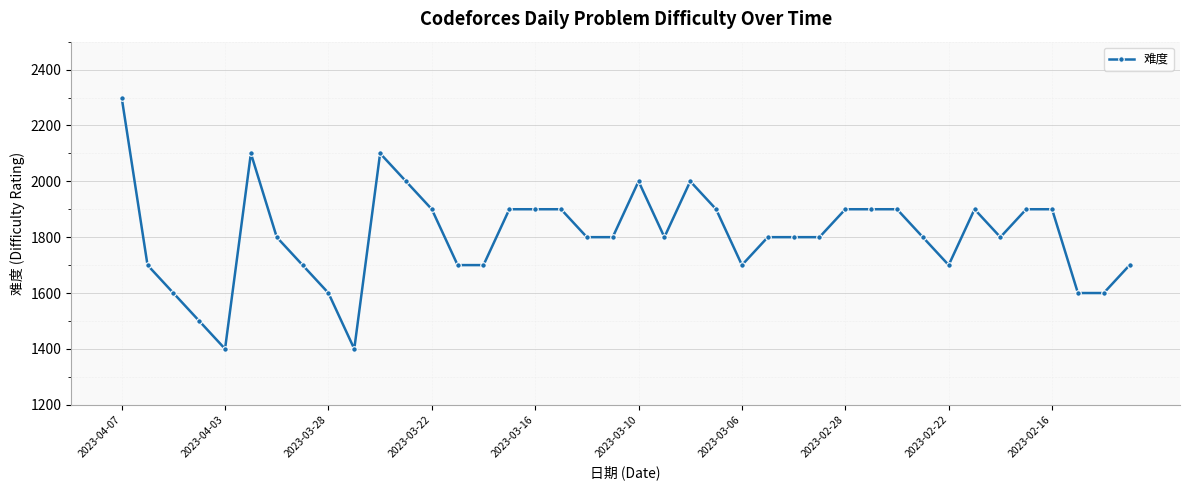

What is the average value?

1805